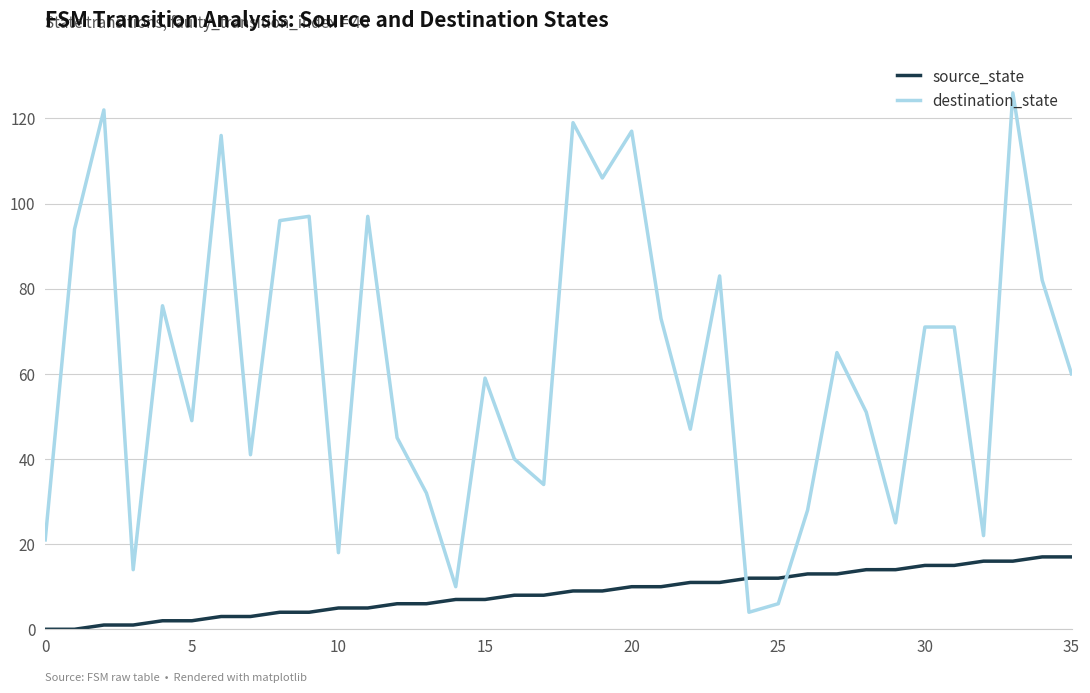

What is the difference between the maximum and minimum values in the source_state series?

17